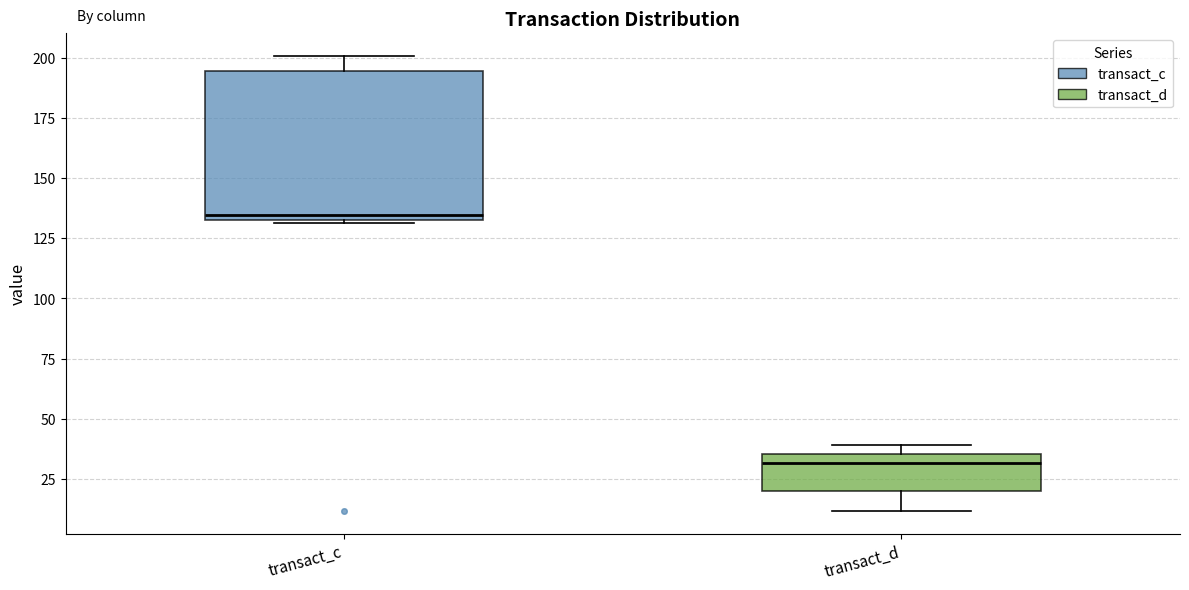

Reading left to right, read every box against the y-axis: the position of its median line, the range the box covers, and the ends of its whiskers. The values are not printed on the chart, so give them approximately, as read against the axis.

transact_c: median 135 (just above the box's lower edge), box 135 to 195, whiskers 130 to 200
transact_d: median 30, box 20 to 35, whiskers 10 to 40